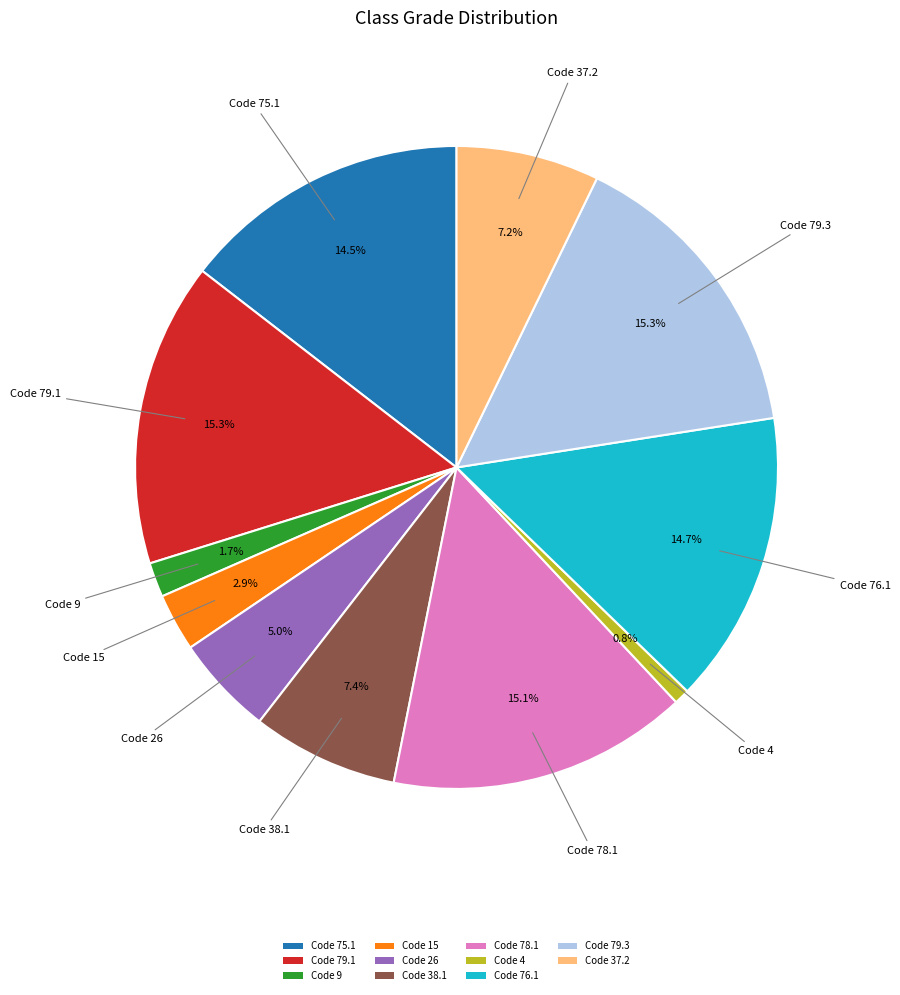

Which has a higher value, Code 4 or Code 75.1?

Code 75.1